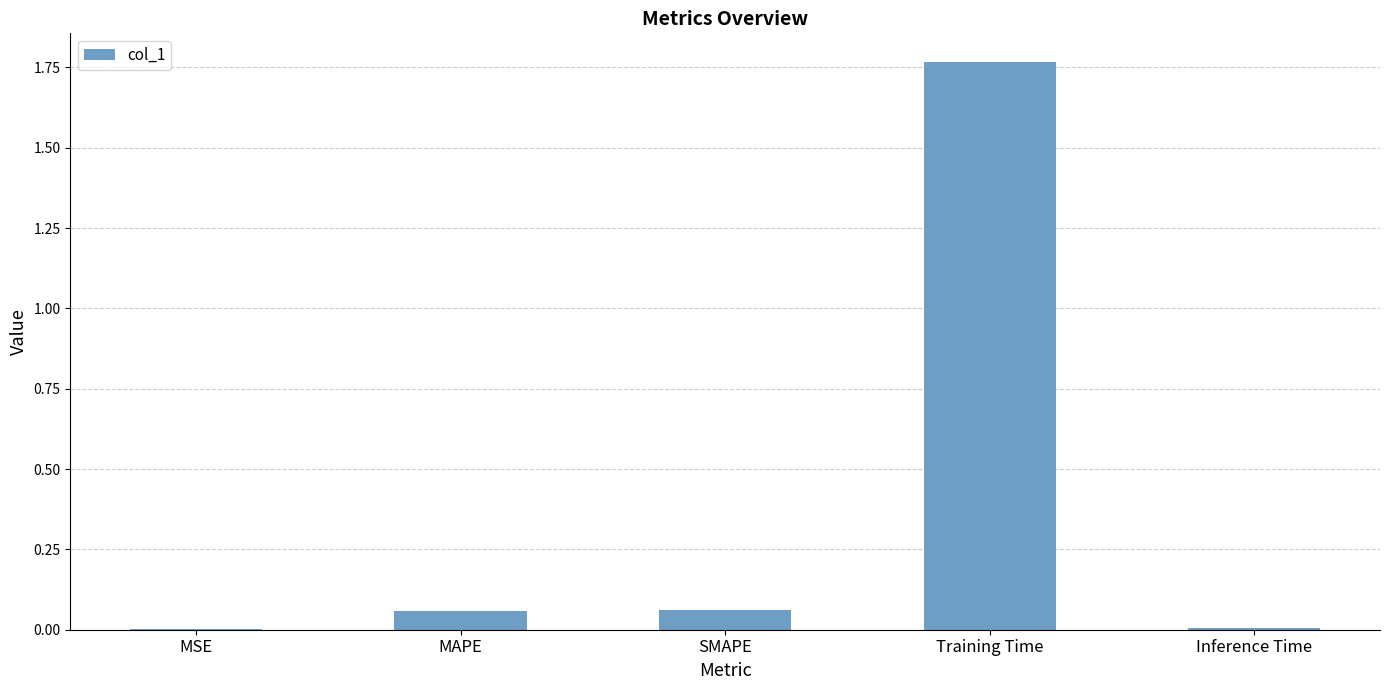

Are the bars horizontal?

No